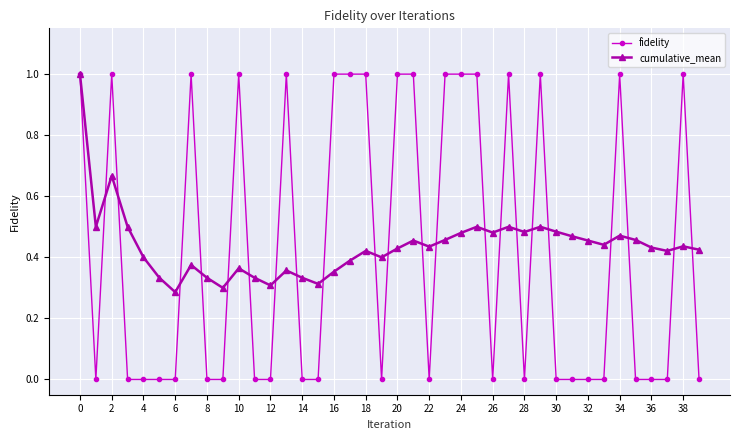

What is the maximum value for fidelity?

1.0